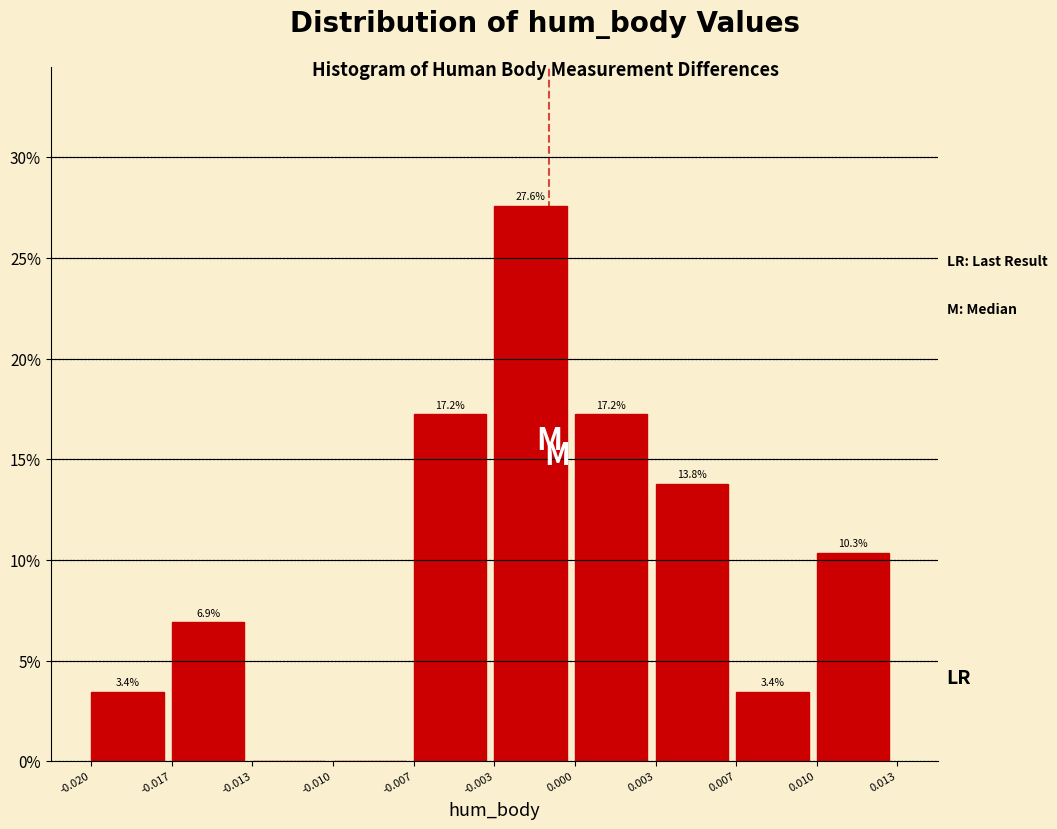

Reading left to right, extract all data points from this chart.

-0.020=3.4	-0.017=6.9	-0.013=0.0	-0.010=0.0	-0.007=17.2	-0.003=27.6	0.000=17.2	0.003=13.8	0.007=3.4	0.010=10.3